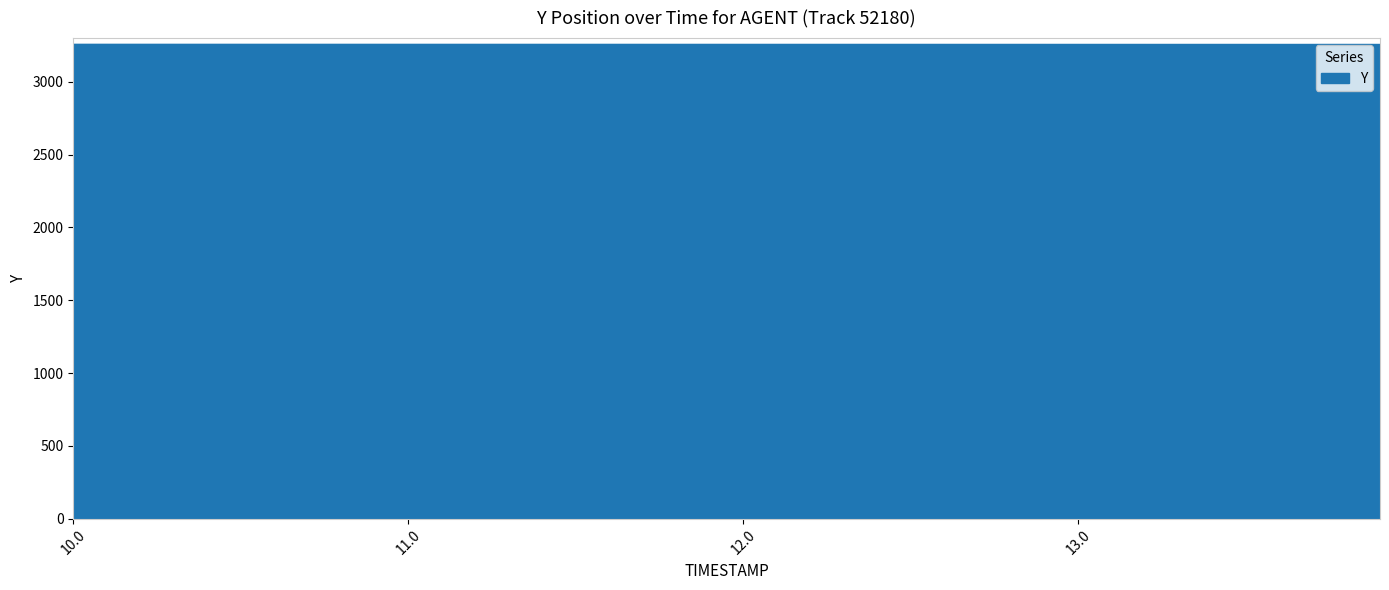

What is the greatest value displayed?

3260.4